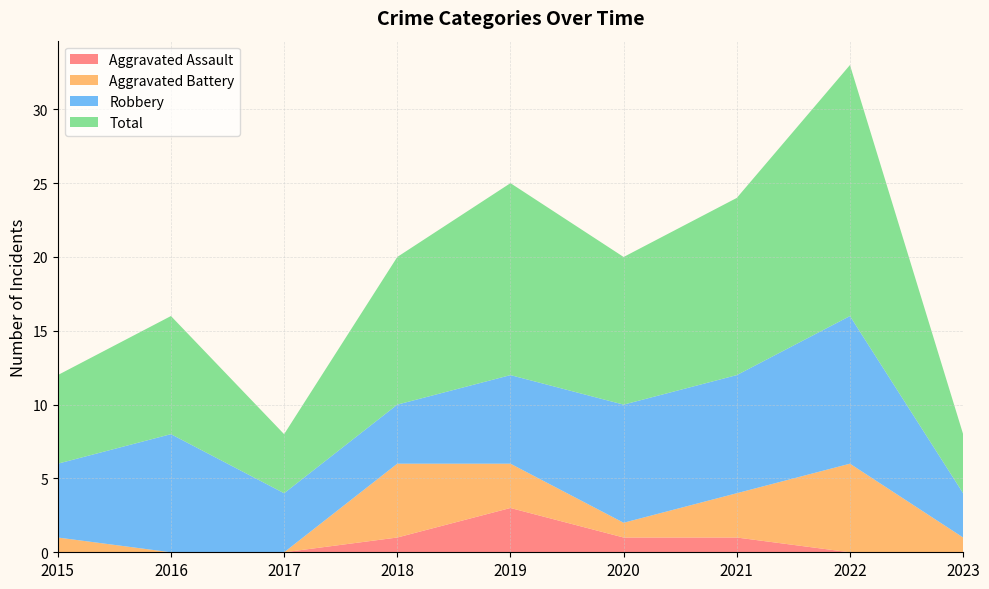

Reading left to right, extract all data points from this chart.

Aggravated Assault: 2015=0	2016=0	2017=0	2018=1	2019=3	2020=1	2021=1	2022=0	2023=0
Aggravated Battery: 2015=1	2016=0	2017=0	2018=5	2019=3	2020=1	2021=3	2022=6	2023=1
Robbery: 2015=5	2016=8	2017=4	2018=4	2019=6	2020=8	2021=8	2022=10	2023=3
Total: 2015=6	2016=8	2017=4	2018=10	2019=13	2020=10	2021=12	2022=17	2023=4